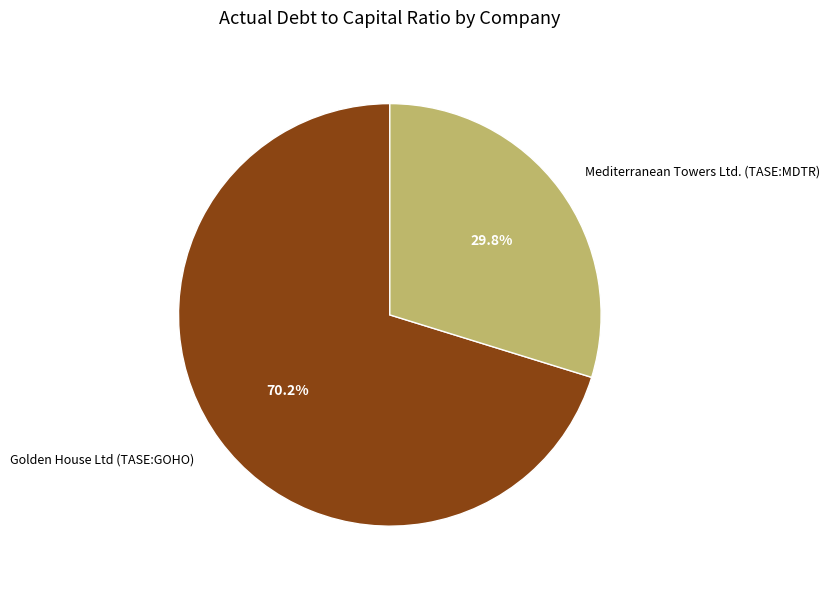

To the nearest percent, what is the difference between the Mediterranean Towers Ltd. (TASE:MDTR) and Golden House Ltd (TASE:GOHO) slice percentages?

40%